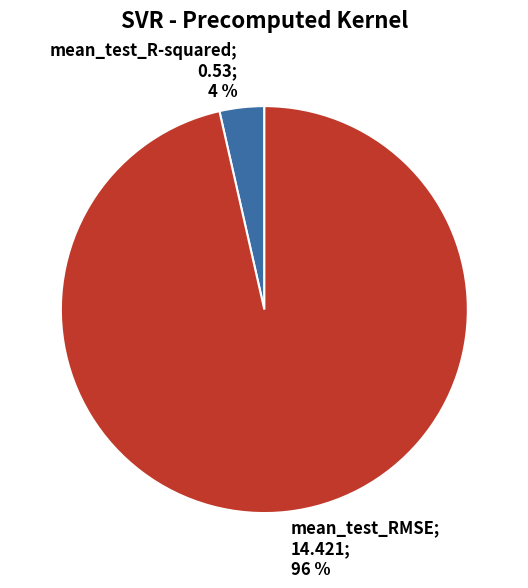

Is there a majority slice in this chart?

Yes